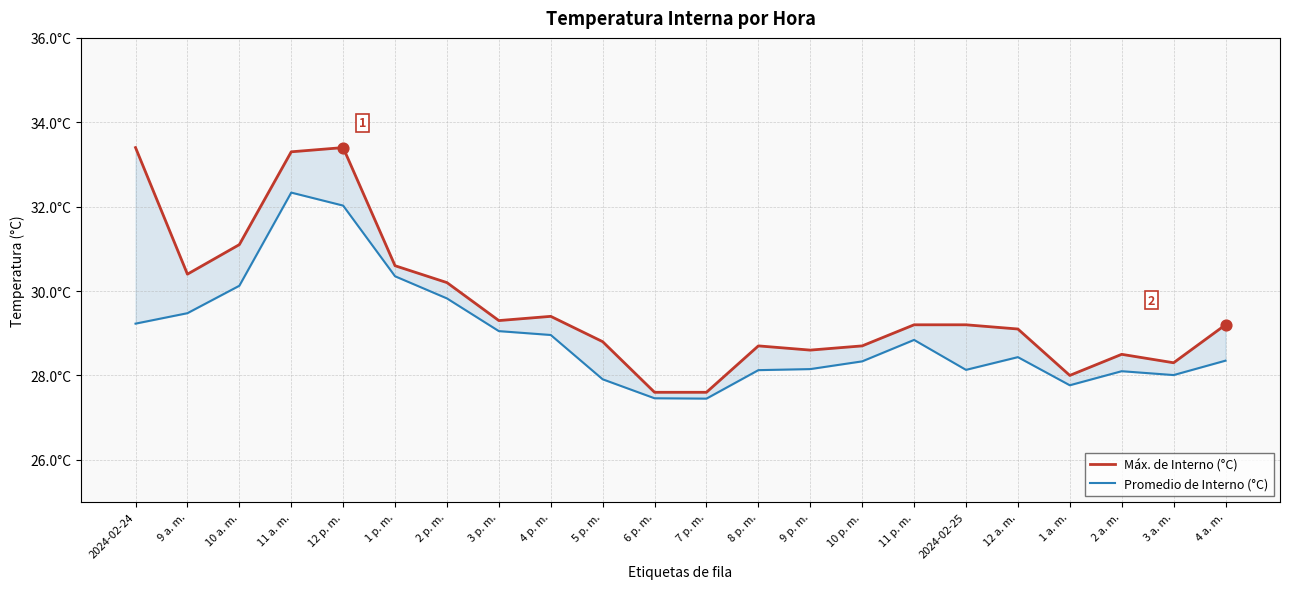

What is the total value across all series at 9 p. m.?

56.8